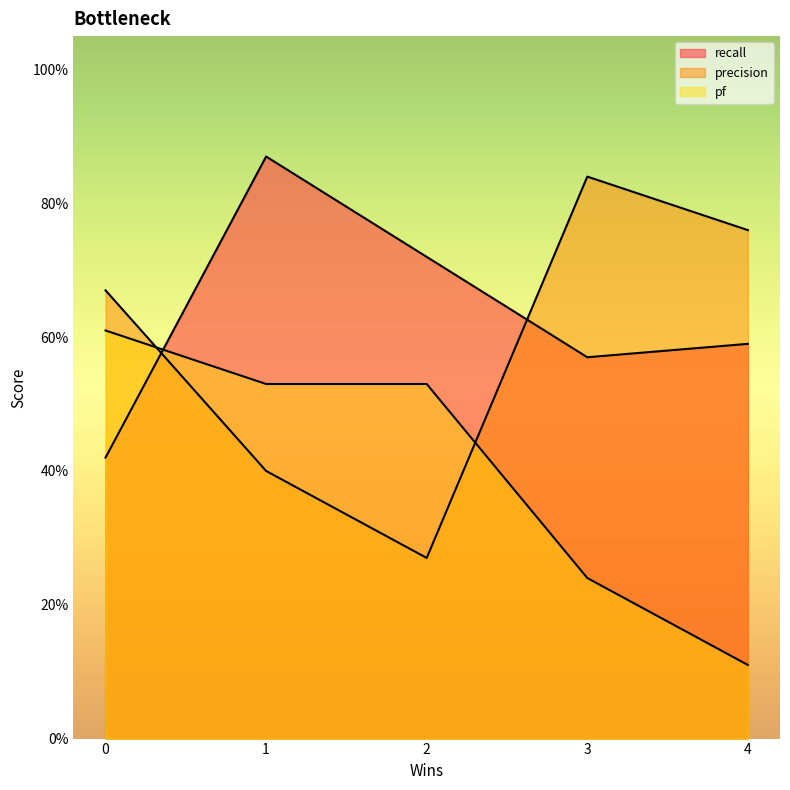

How many interior local valleys does the precision series have?

1